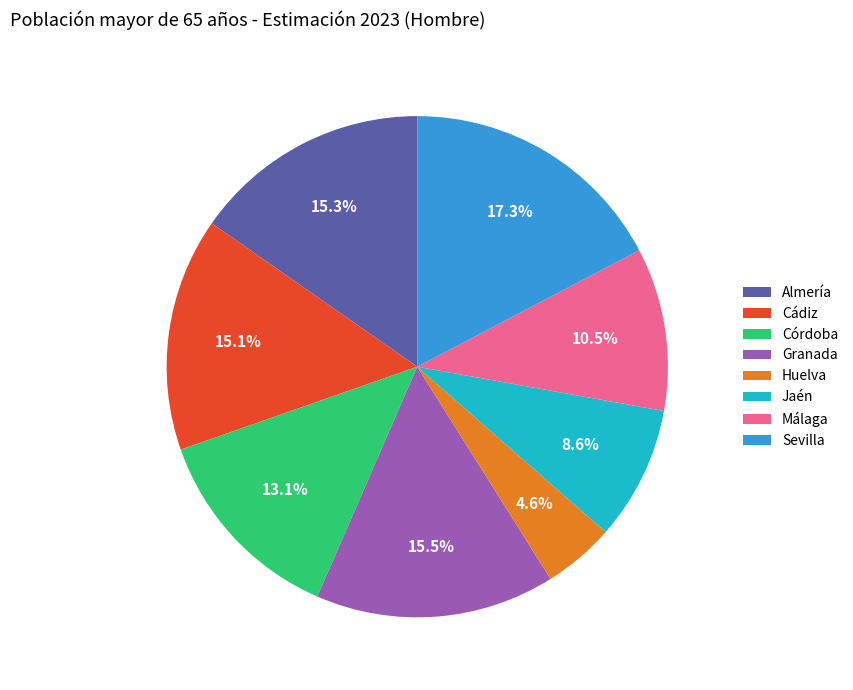

Is Sevilla the majority of the pie?

No